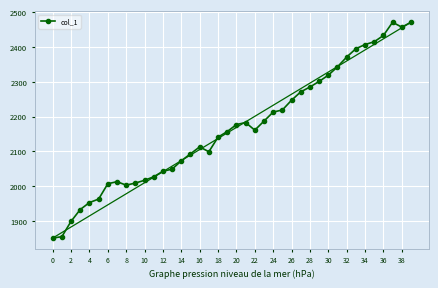

What is the smallest value displayed?

1851